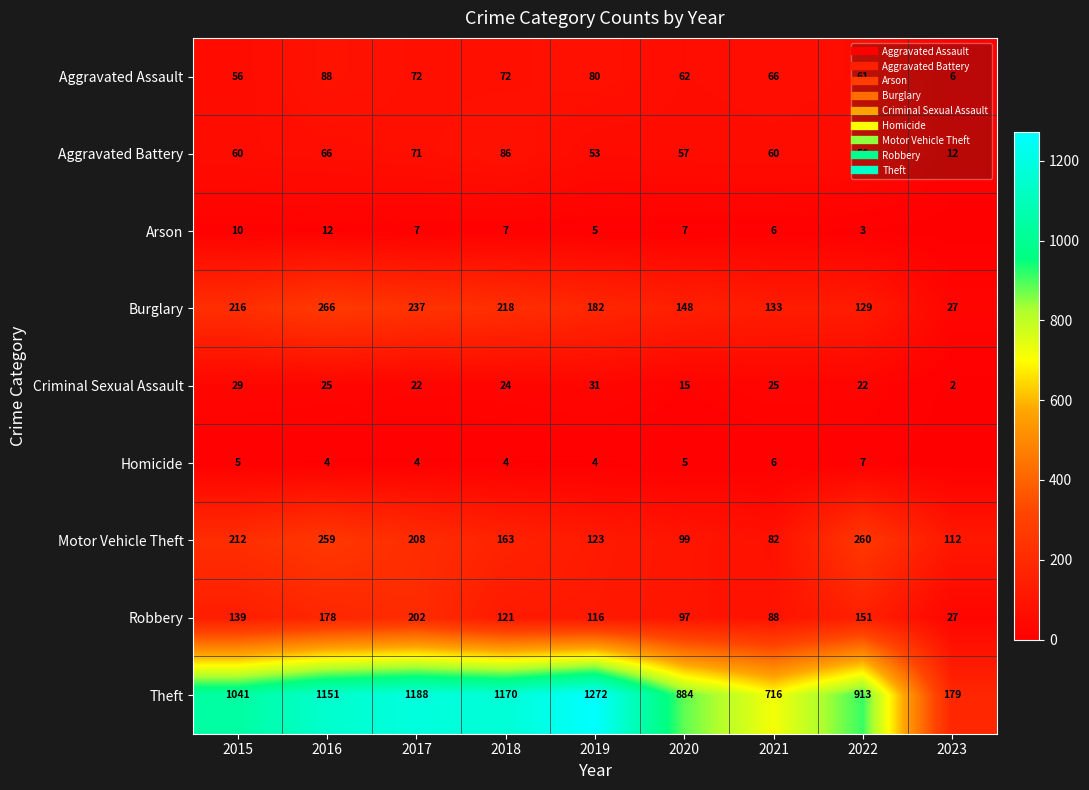

What is the sum of all Criminal Sexual Assault values?

195